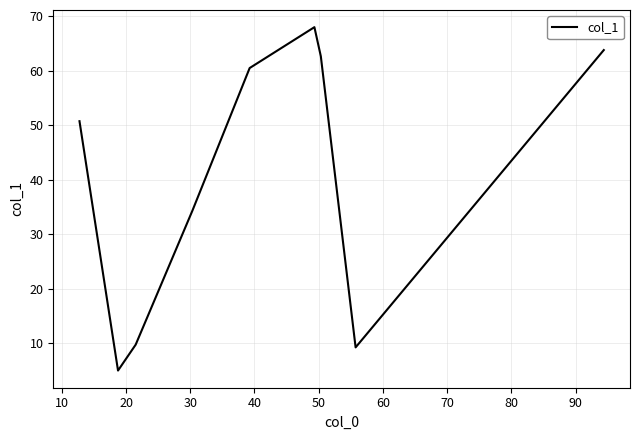

What is the greatest value displayed?

68.0